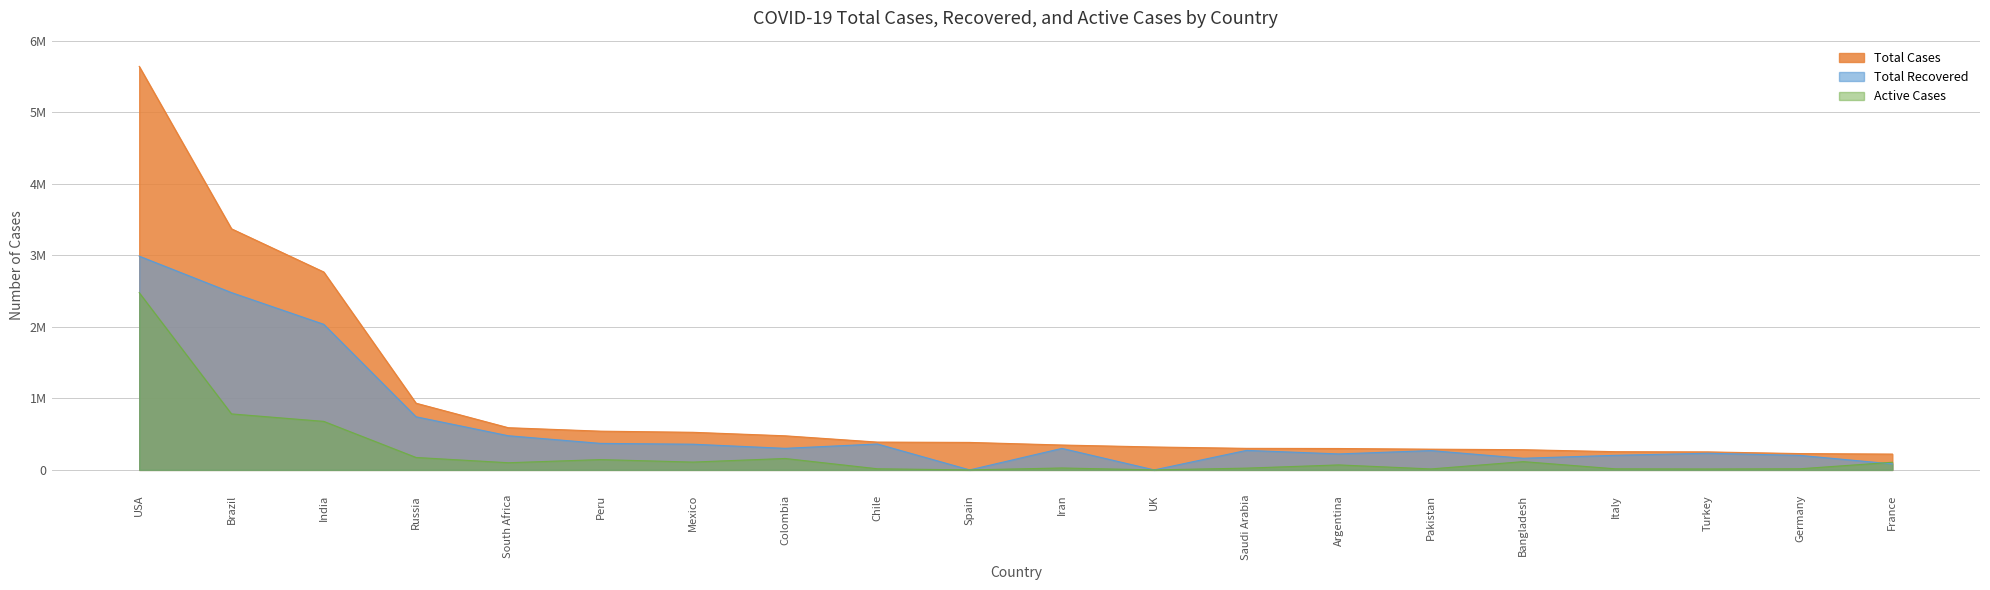

At which label is Total Cases closest to 2930755?

India